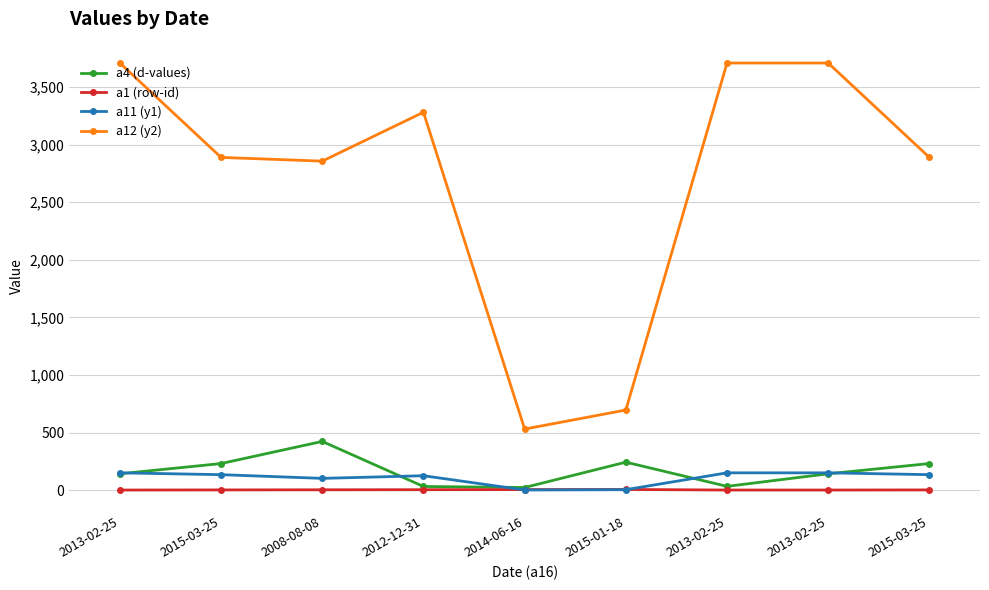

At which category is the sum across all series the highest?

2013-02-25